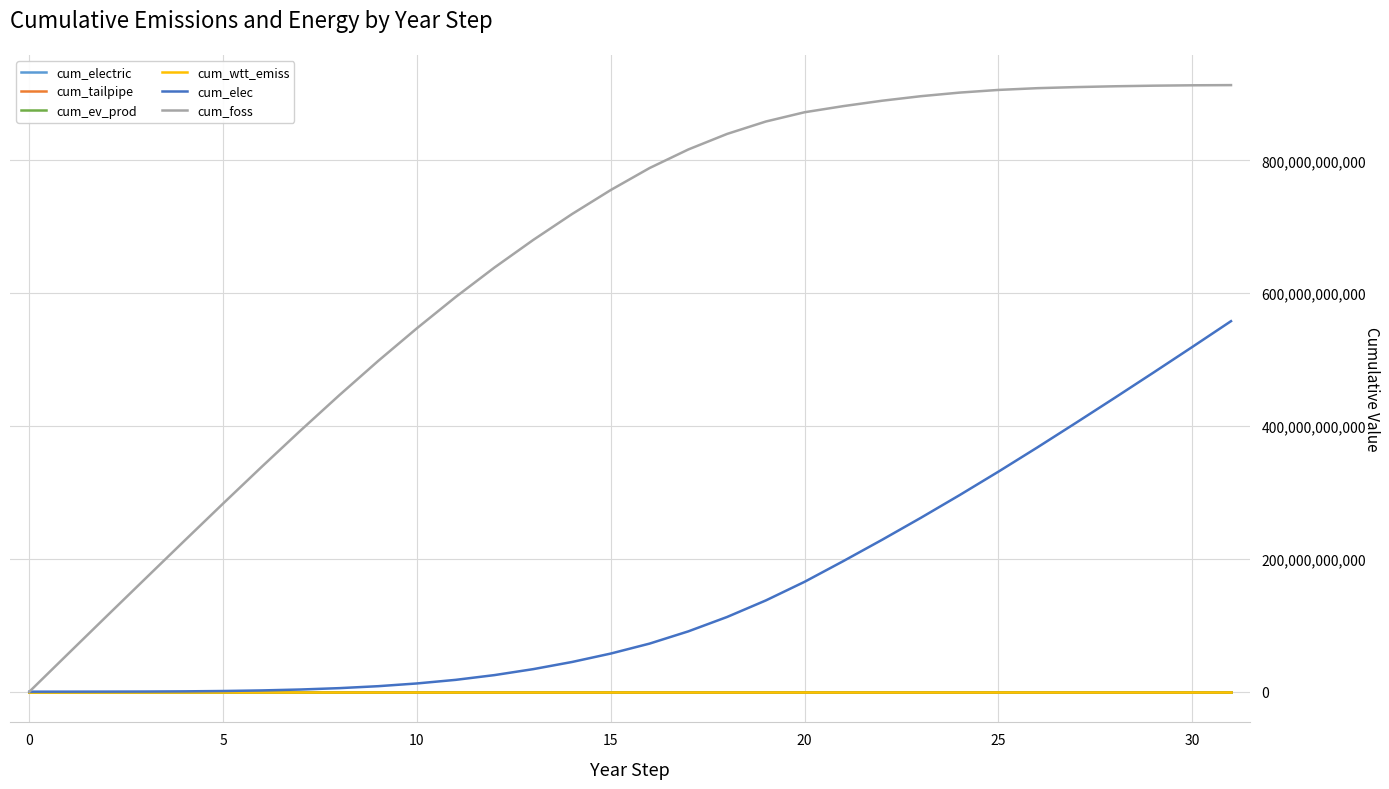

Which series has the largest total across all categories?

cum_foss